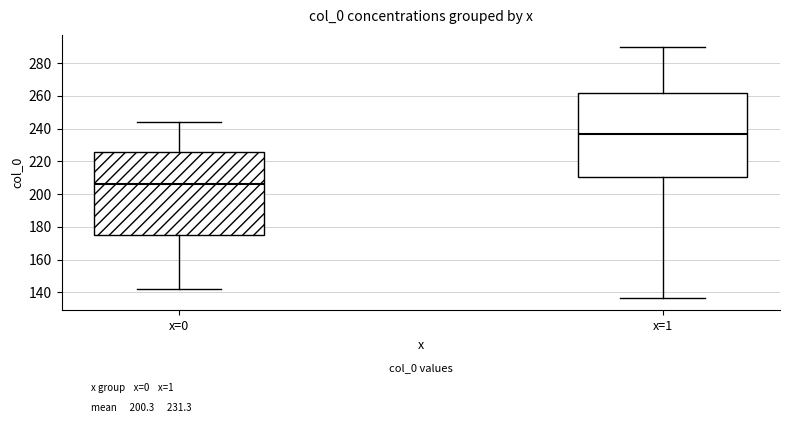

Reading left to right, transcribe this box plot: for each box, give where its median line is, the range the box spans, and where its two whiskers end, as read against the y-axis. The values are not printed on the chart, so give them approximately, as read against the axis.

x=0: median 206, box 176 to 226, whiskers 142 to 244
x=1: median 236, box 210 to 262, whiskers 136 to 290